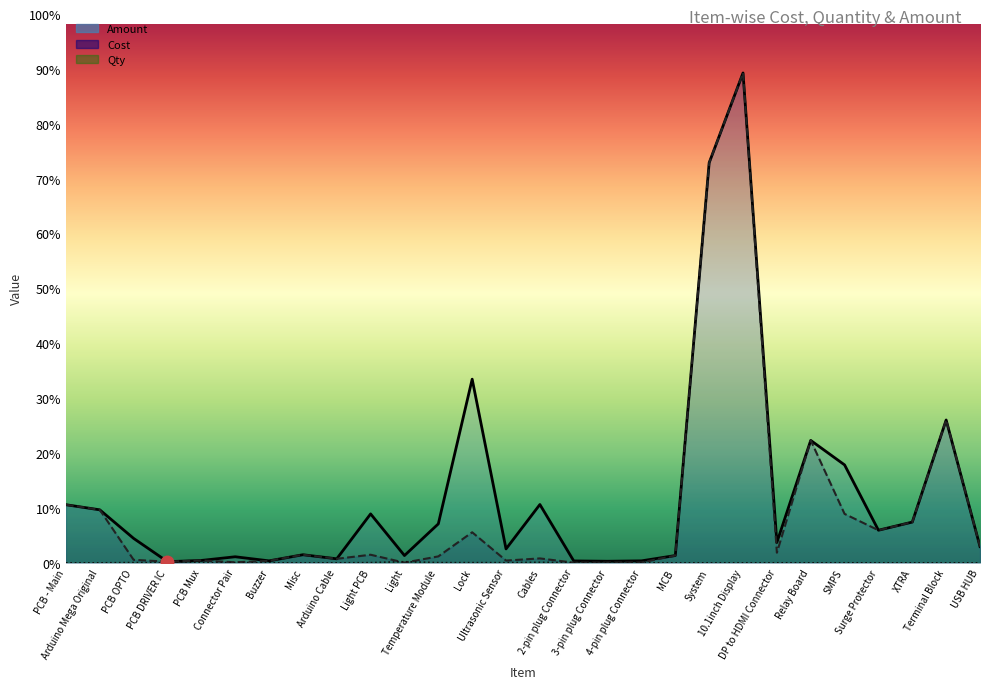

Does the chart display data point markers on the line(s)?

No